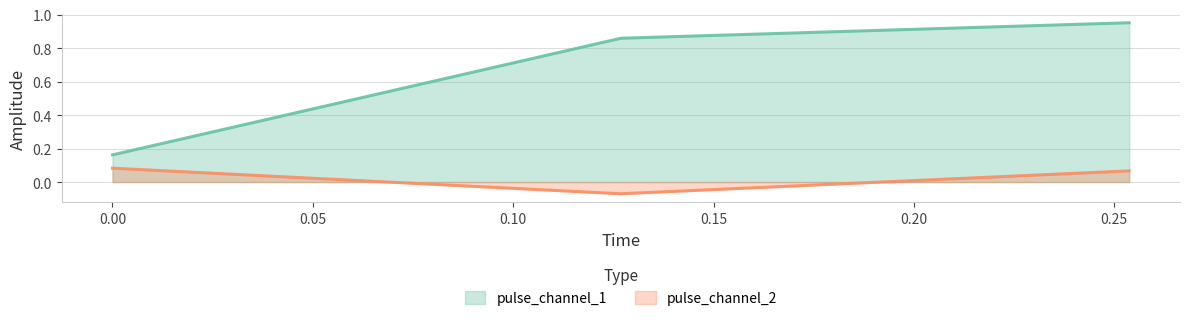

How many categories are shown in the chart?

3